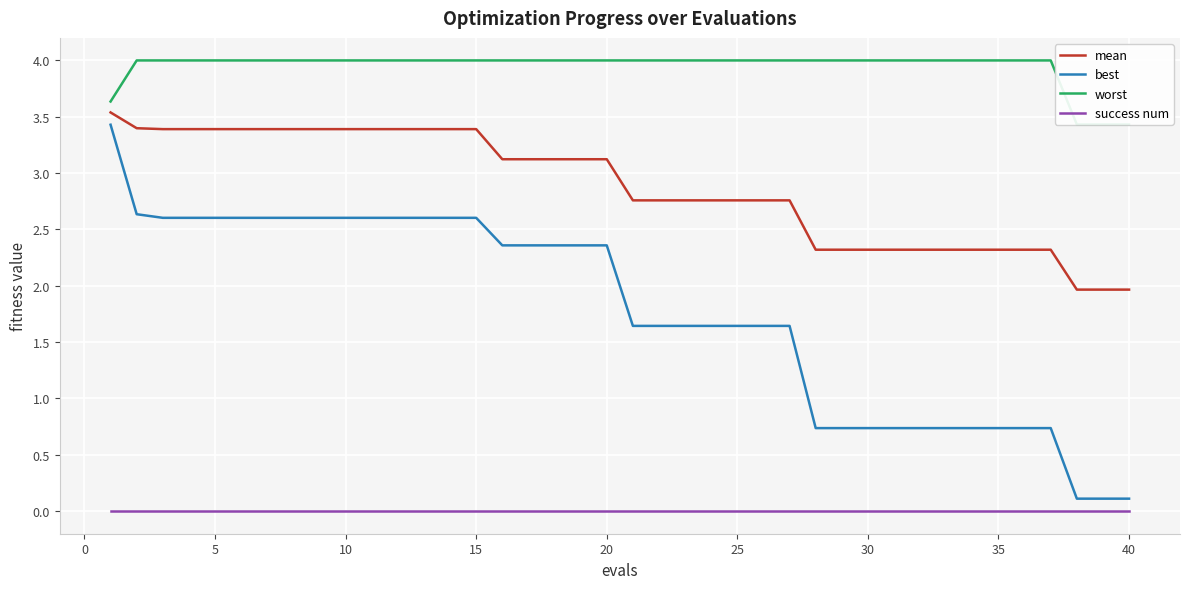

True or false: worst and mean cross at least once.

False